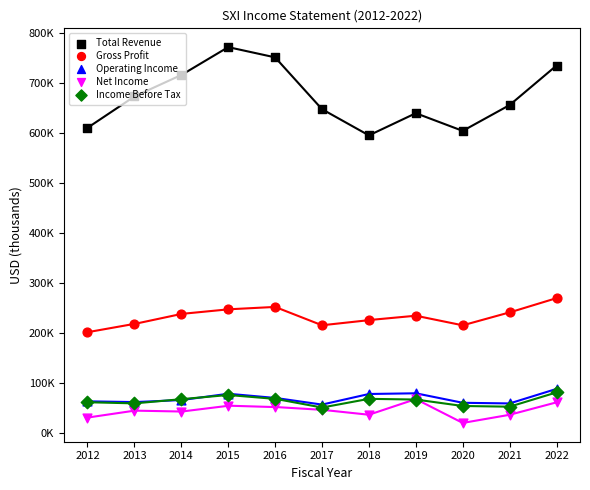

Which series has the widest spread of Y values?

Total Revenue